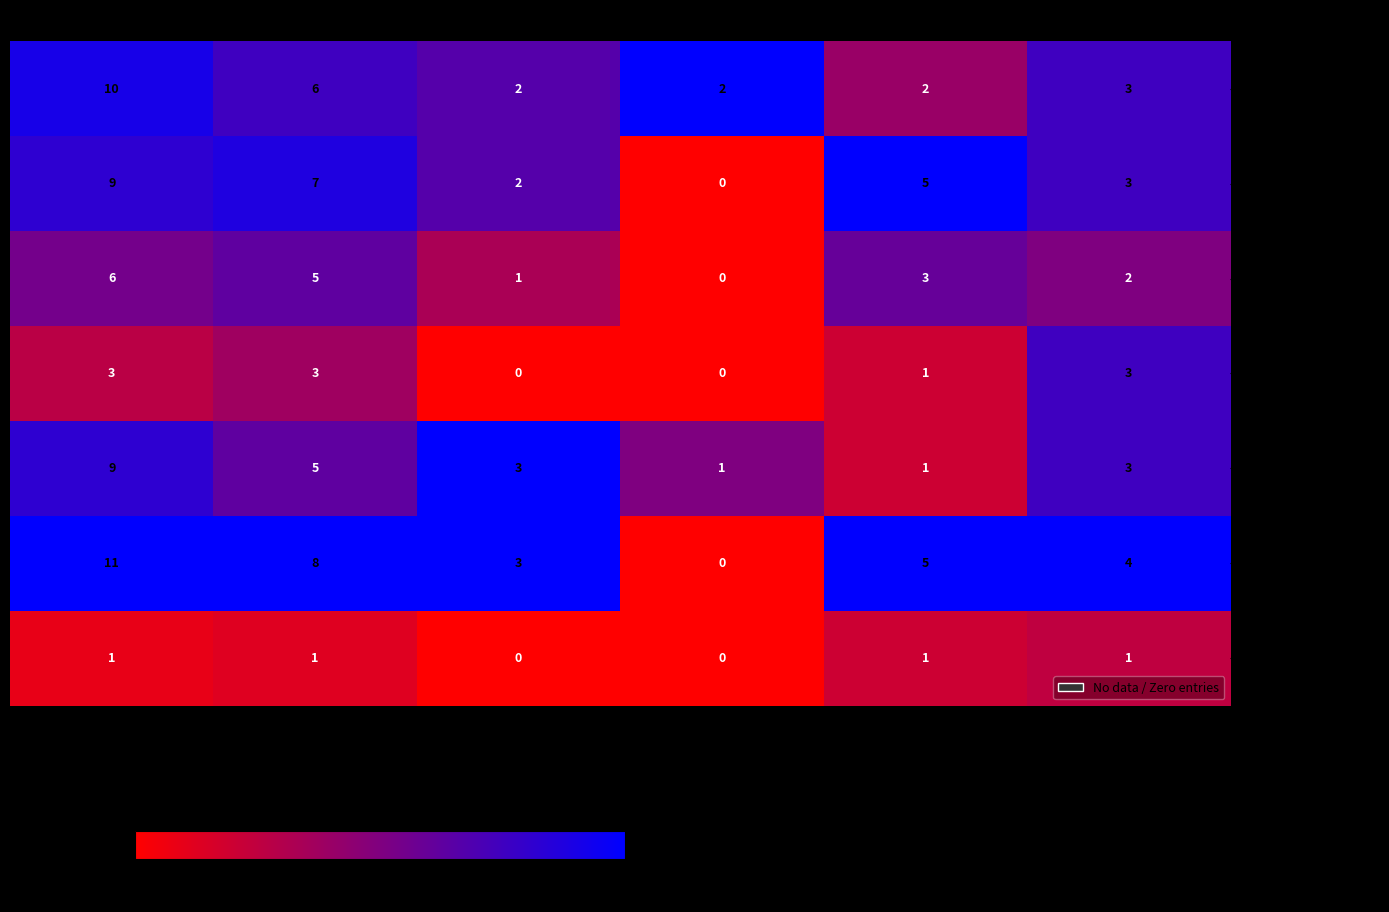

At which category is the sum across all series the highest?

Targets